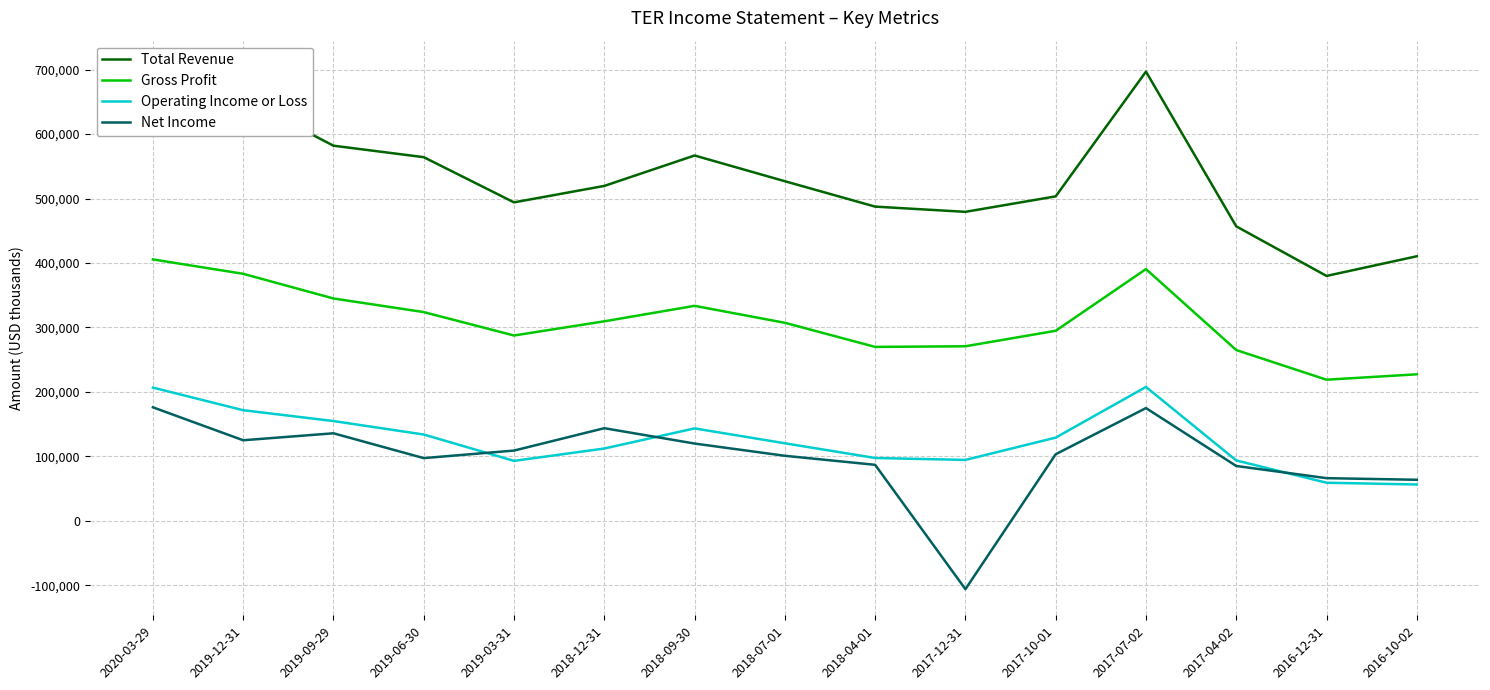

How many lines are shown in the chart?

4